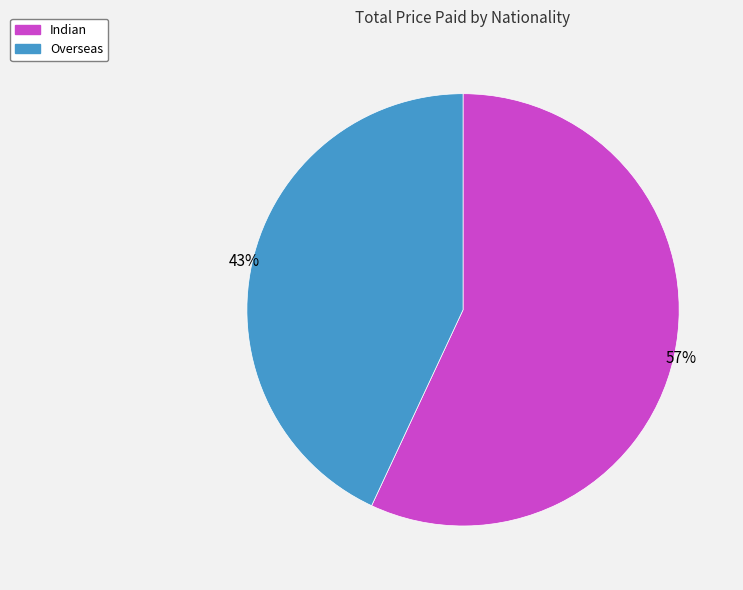

Which has a higher value, Indian or Overseas?

Indian